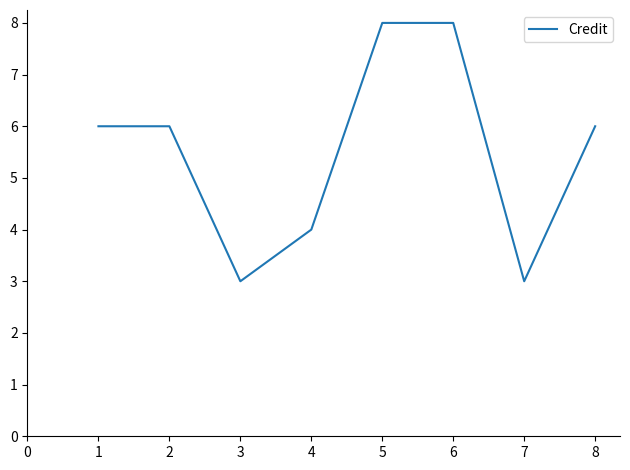

Approximately how many times larger is the value at 5 compared to 4?

2.0